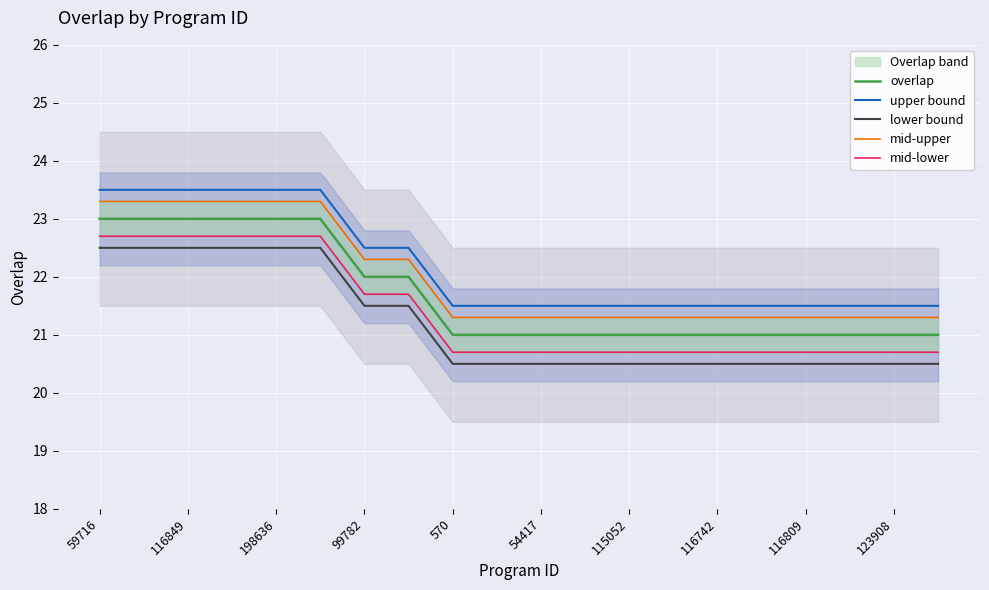

At 13, list the series in order from smallest to largest.

lower bound, mid-lower, overlap, mid-upper, upper bound